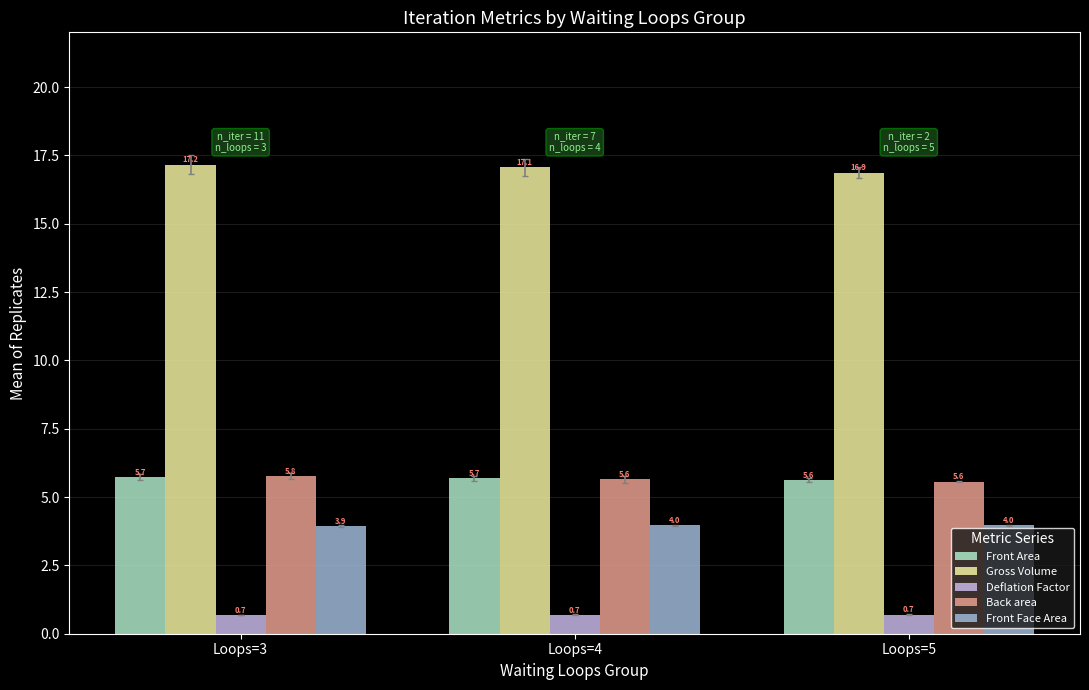

What is the difference between the maximum and minimum values in the Front Area series?

0.1